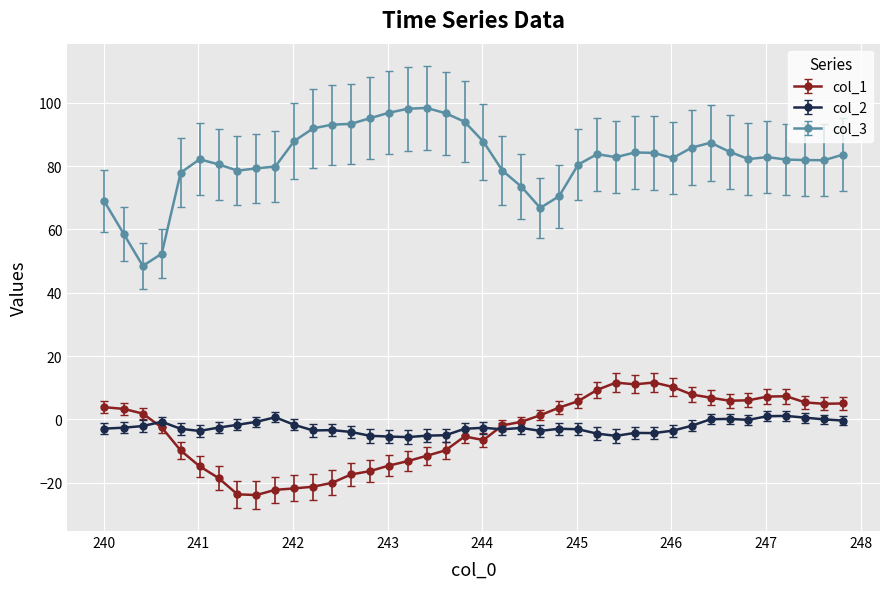

Is this an area chart (filled region under the line)?

No